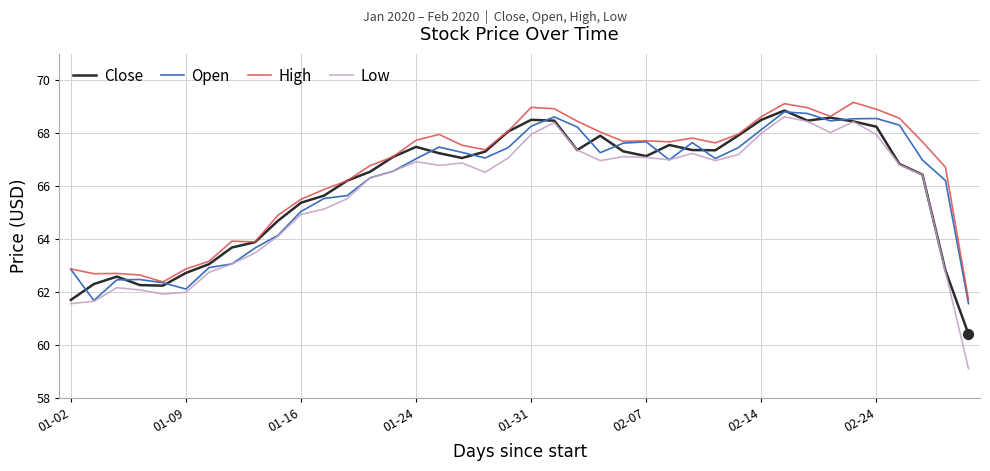

Which series has the largest range (max minus min)?

Low